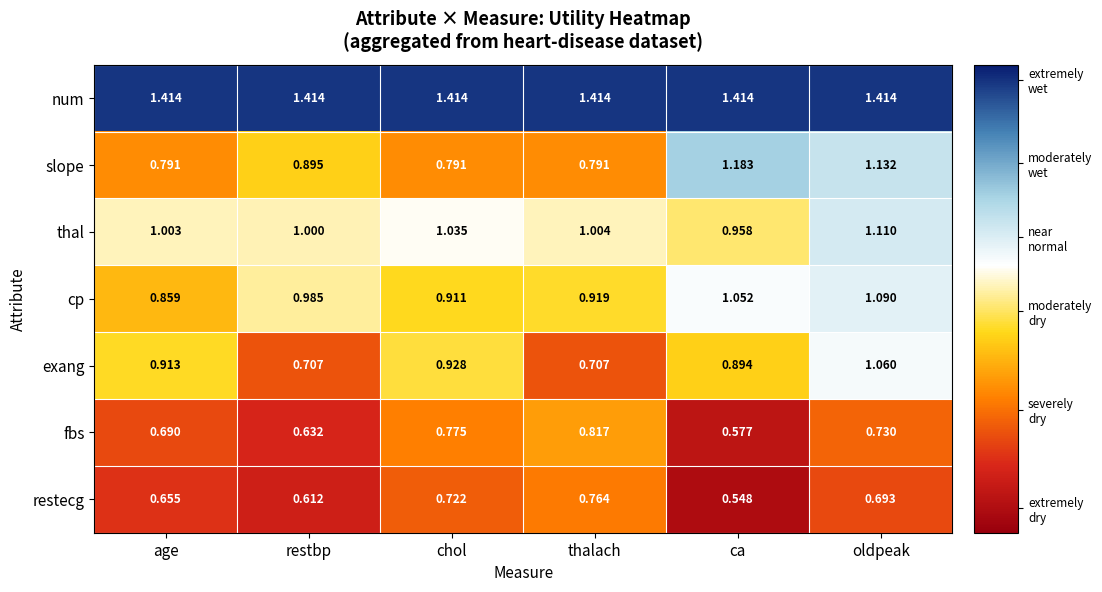

Which category has the lowest value in the thal series?

ca